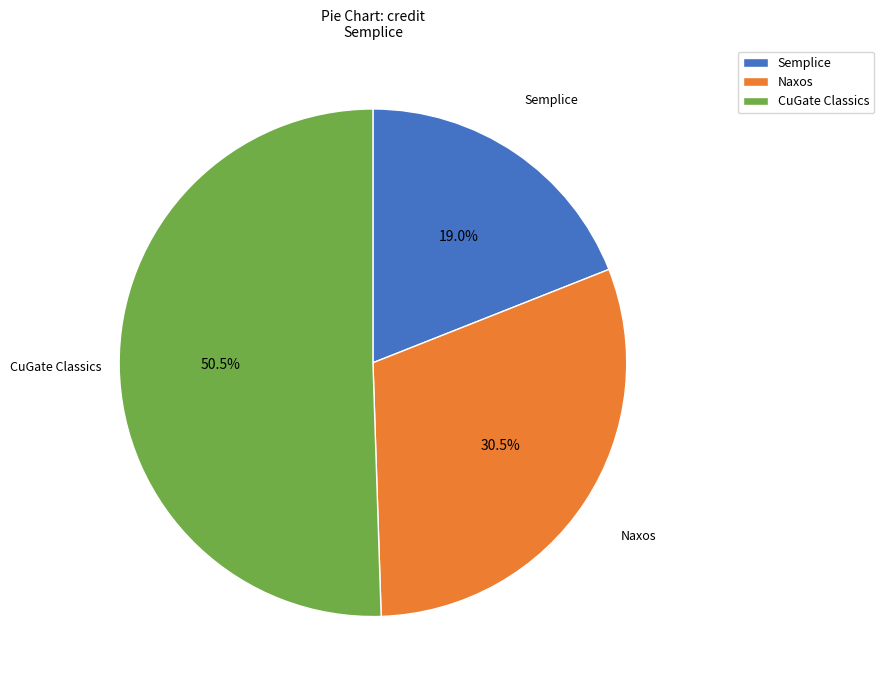

Does CuGate Classics account for over 50% of the chart?

Yes